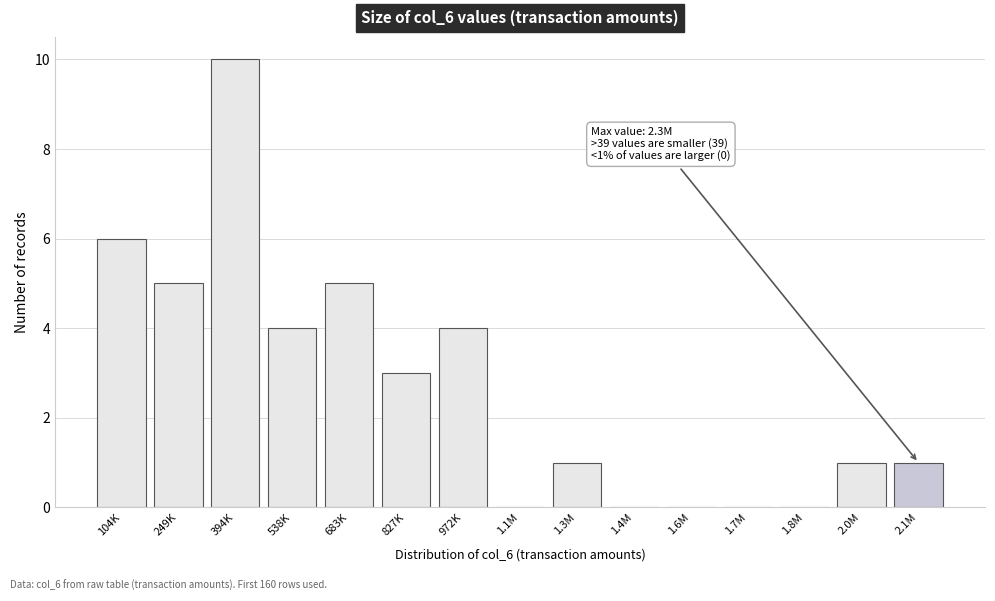

Reading left to right, list all the values displayed in this chart.

104K=6	249K=5	394K=10	538K=4	683K=5	827K=3	972K=4	1.1M=0	1.3M=1	1.4M=0	1.6M=0	1.7M=0	1.8M=0	2.0M=1	2.1M=1